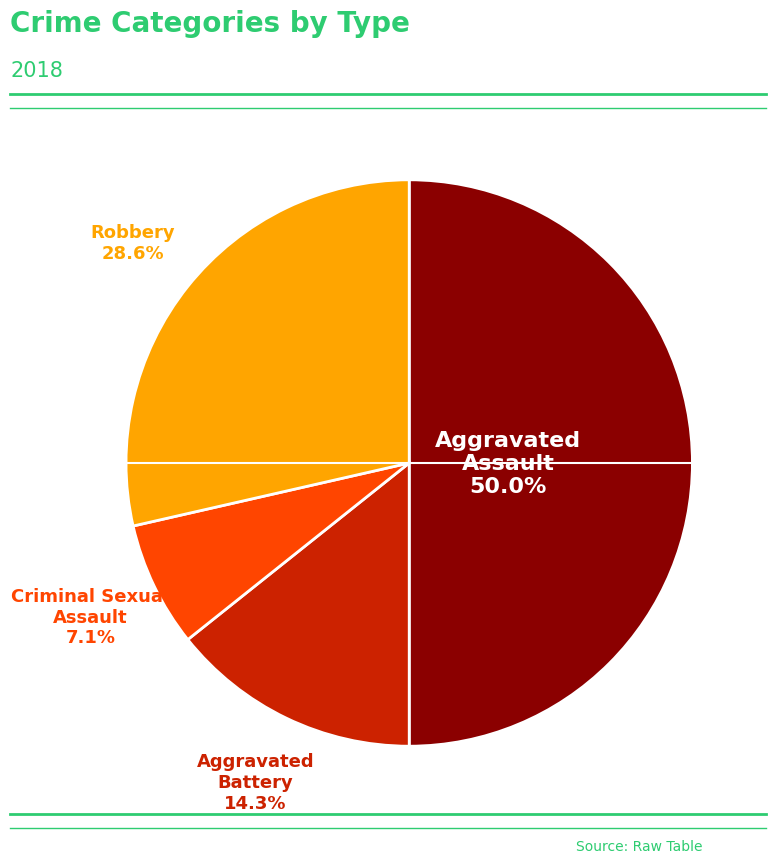

Count the number of slices in the pie.

4